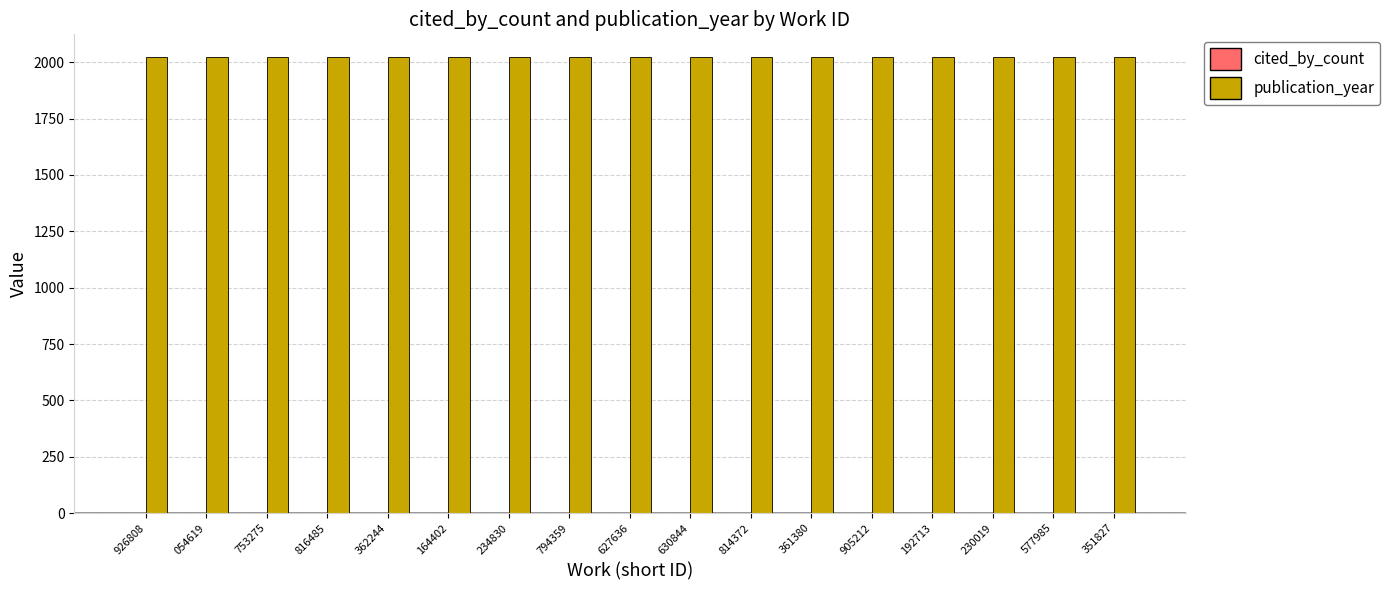

What is the sum of all publication_year values?

34391